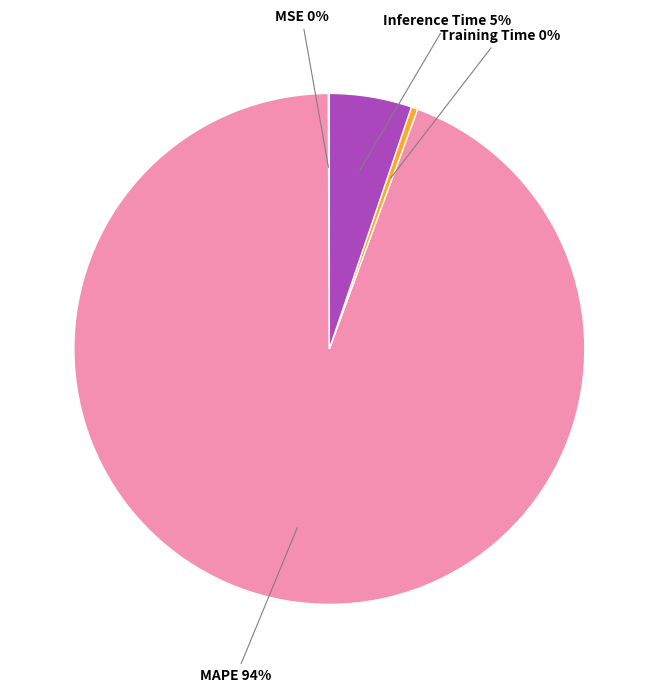

Which slice is the largest?

MAPE